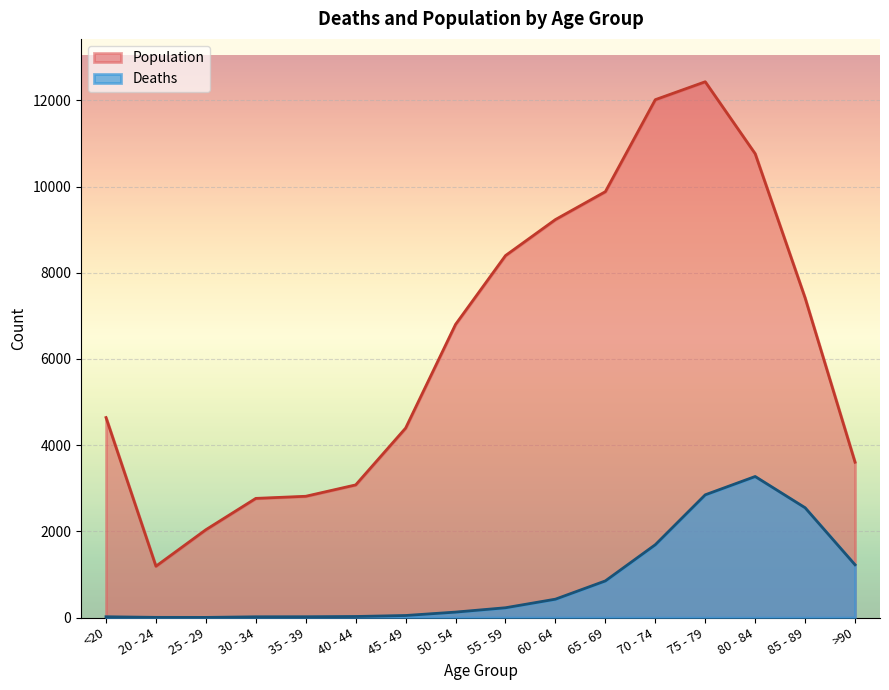

At which label is Deaths closest to 1638?

70 - 74